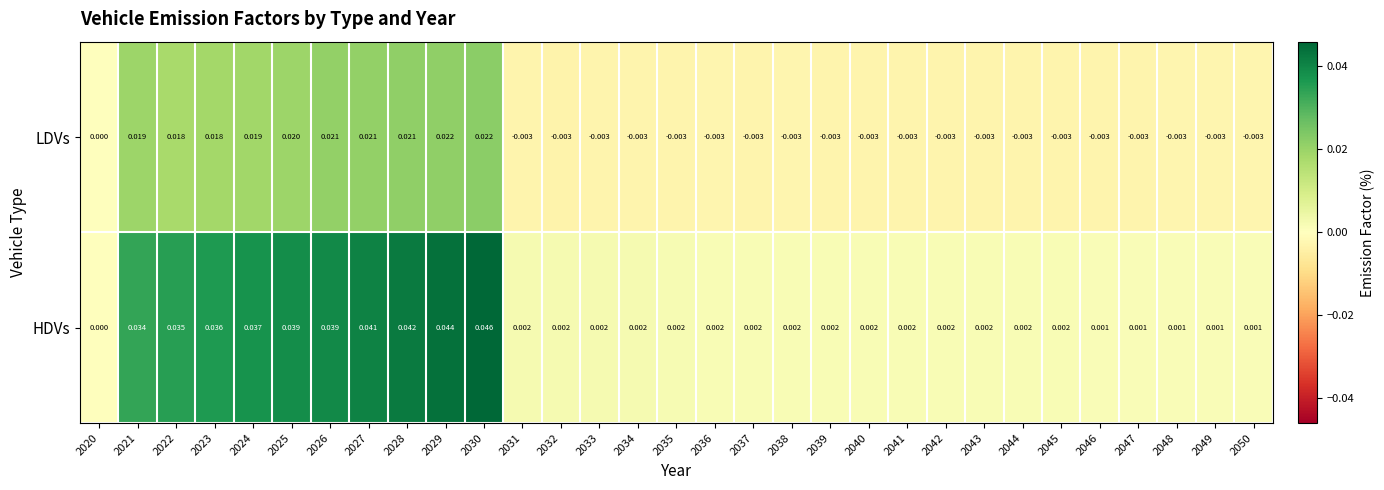

At 2024, list the series in order from smallest to largest.

LDVs, HDVs